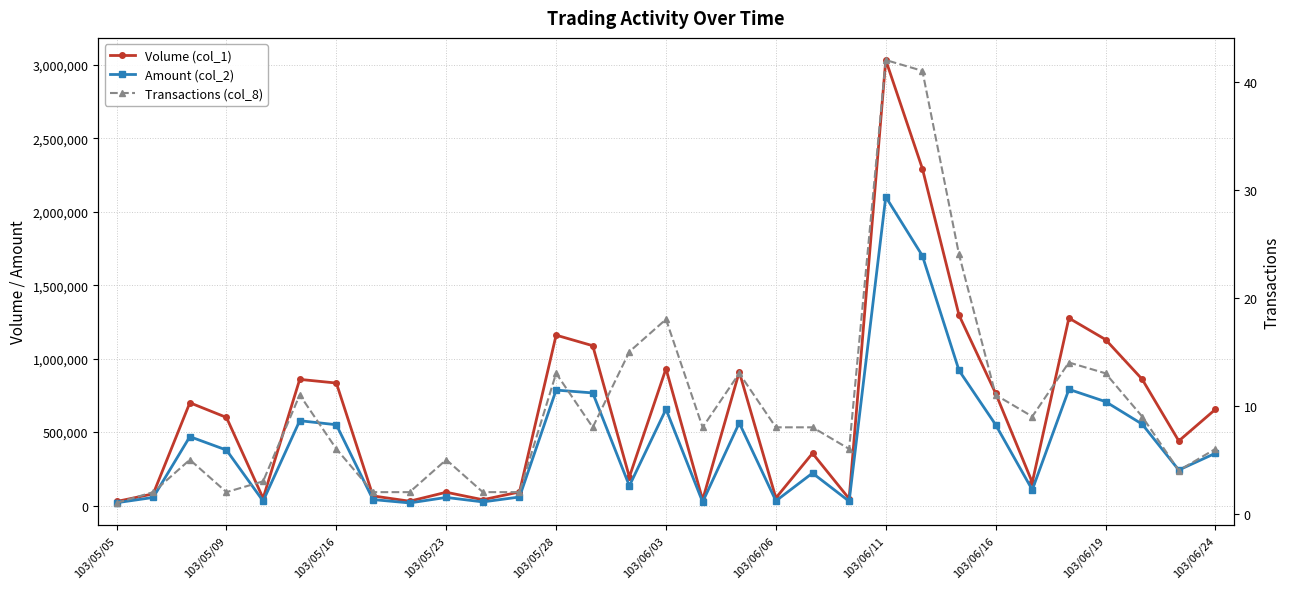

What position from the left is 28?

29